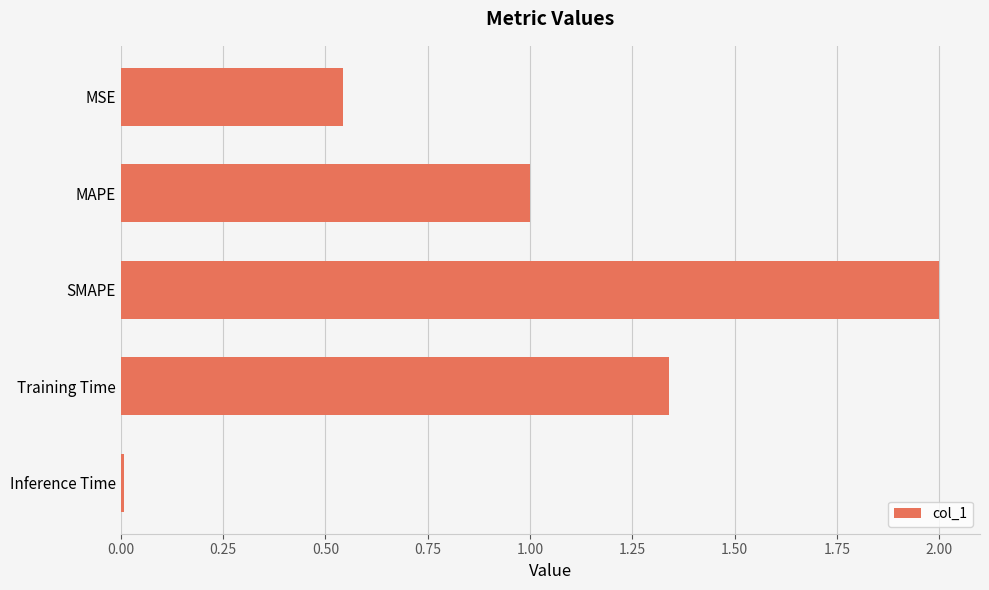

How many values are below 1?

2